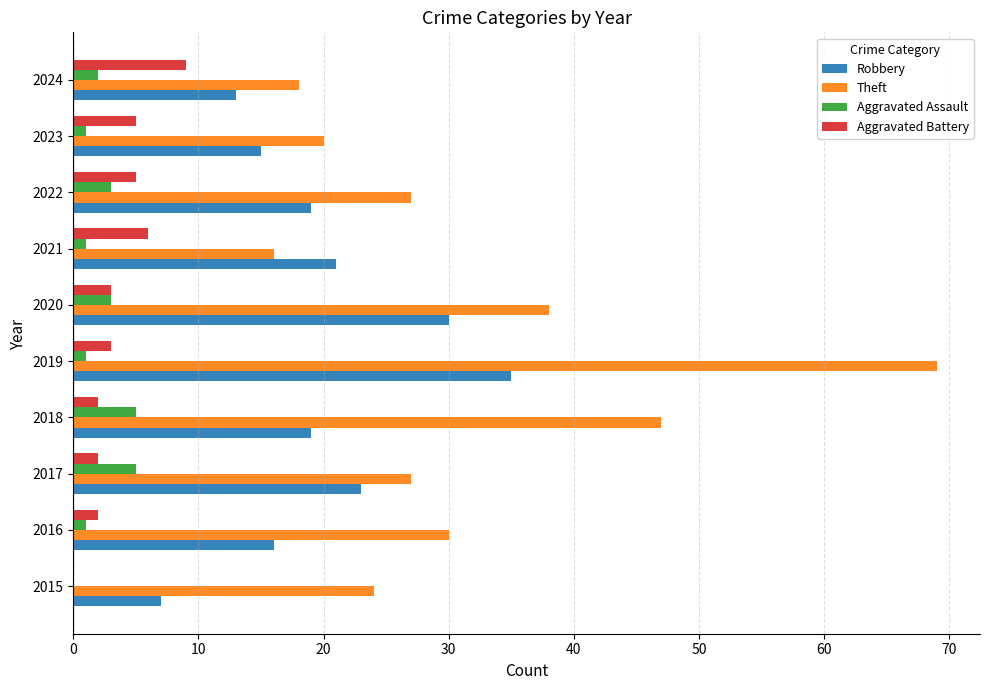

Which series has the largest total across all categories?

Theft